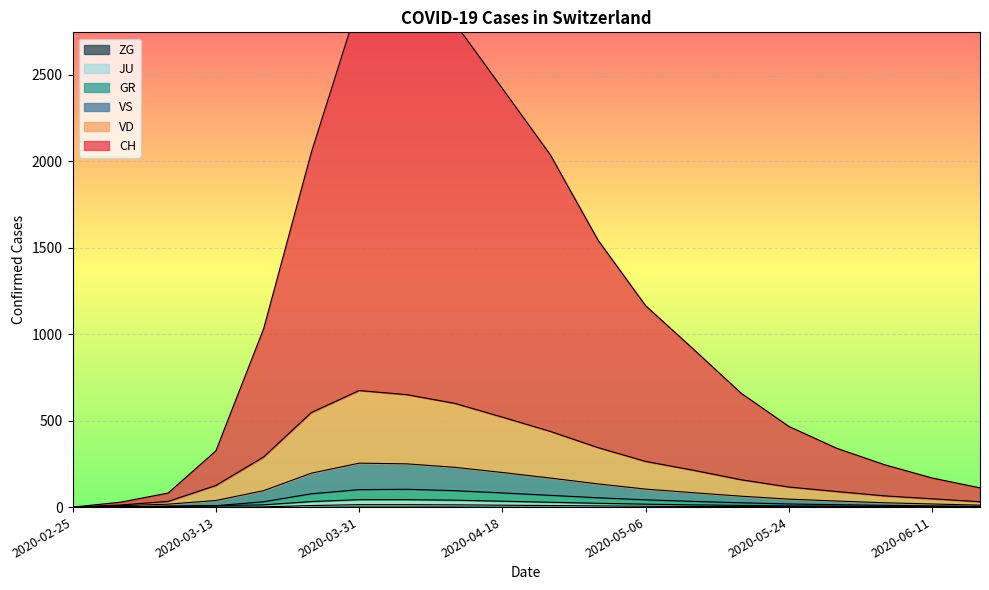

True or false: ZG has more than 1 interior local peaks.

False